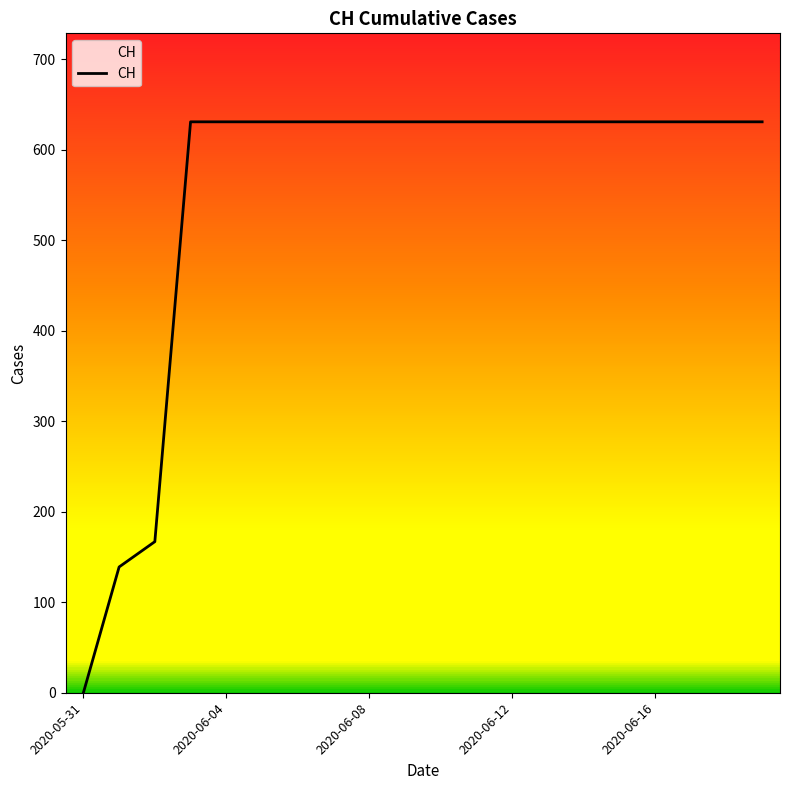

Does the chart have visible grid lines?

No